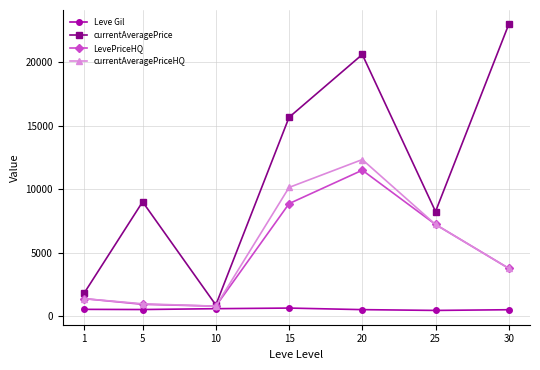

What is the value of the currentAveragePriceHQ point at the 1st from the left?

1365.2